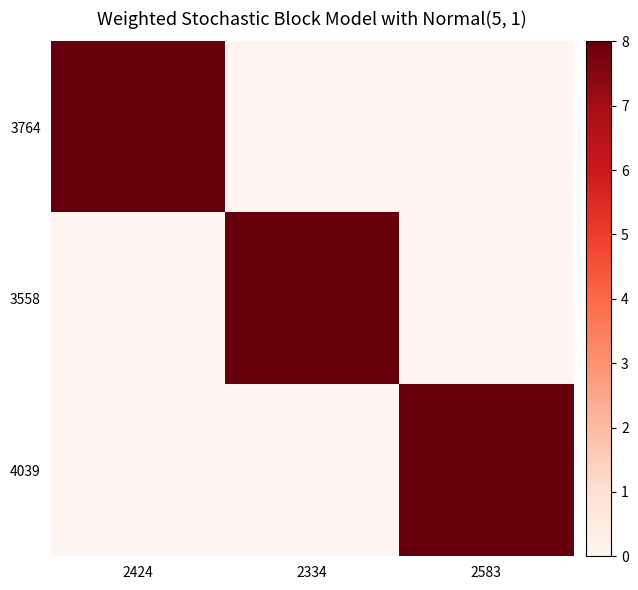

How many categories are shown in the chart?

3